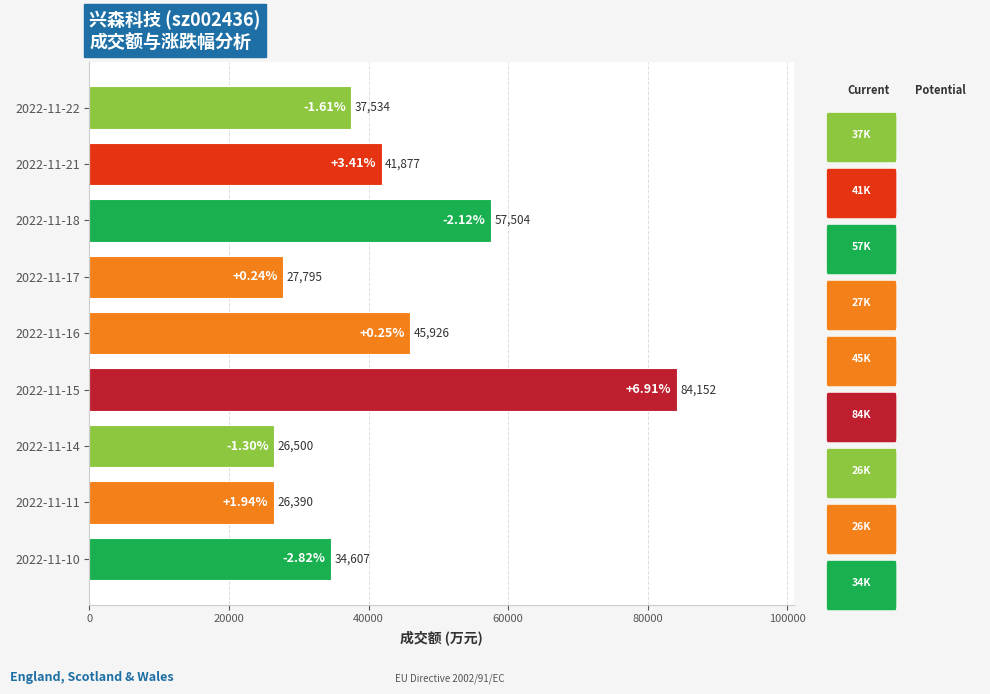

Which has a higher value, 2022-11-17 or 2022-11-18?

2022-11-18